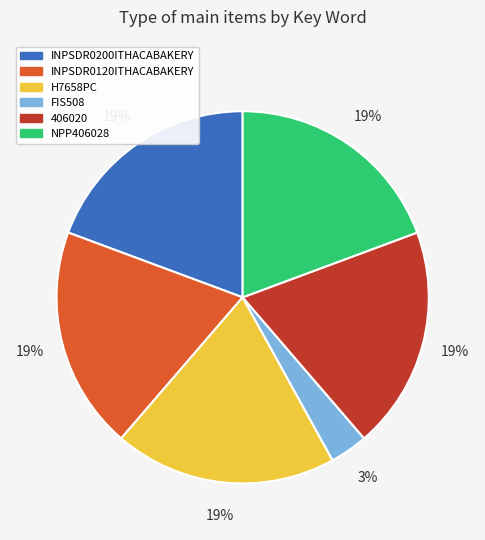

Does H7658PC represent more than half of the total?

No